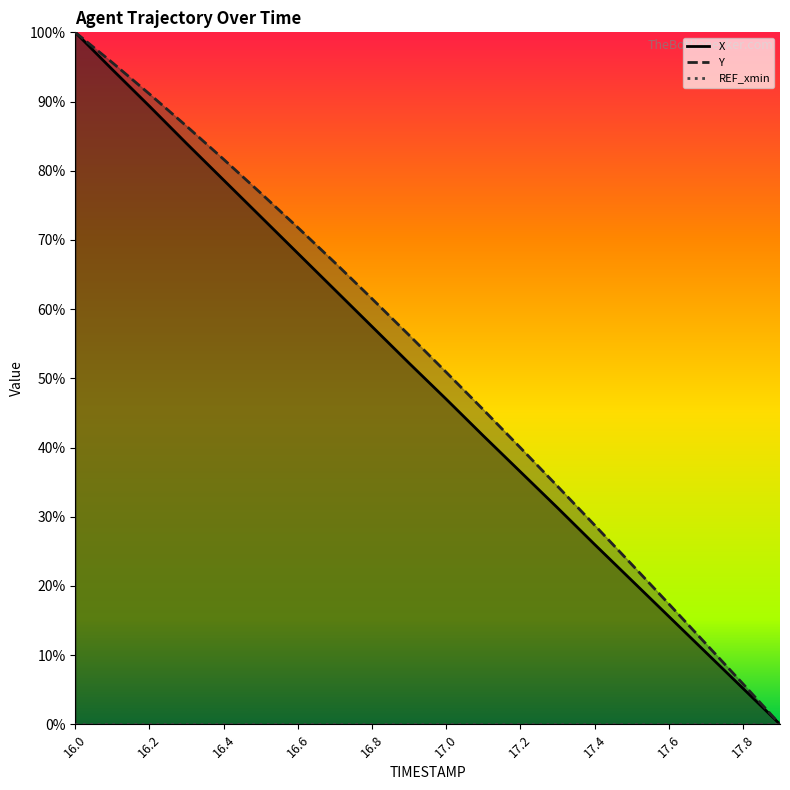

What is the value of the Y point at the 14th from the left?

34.4